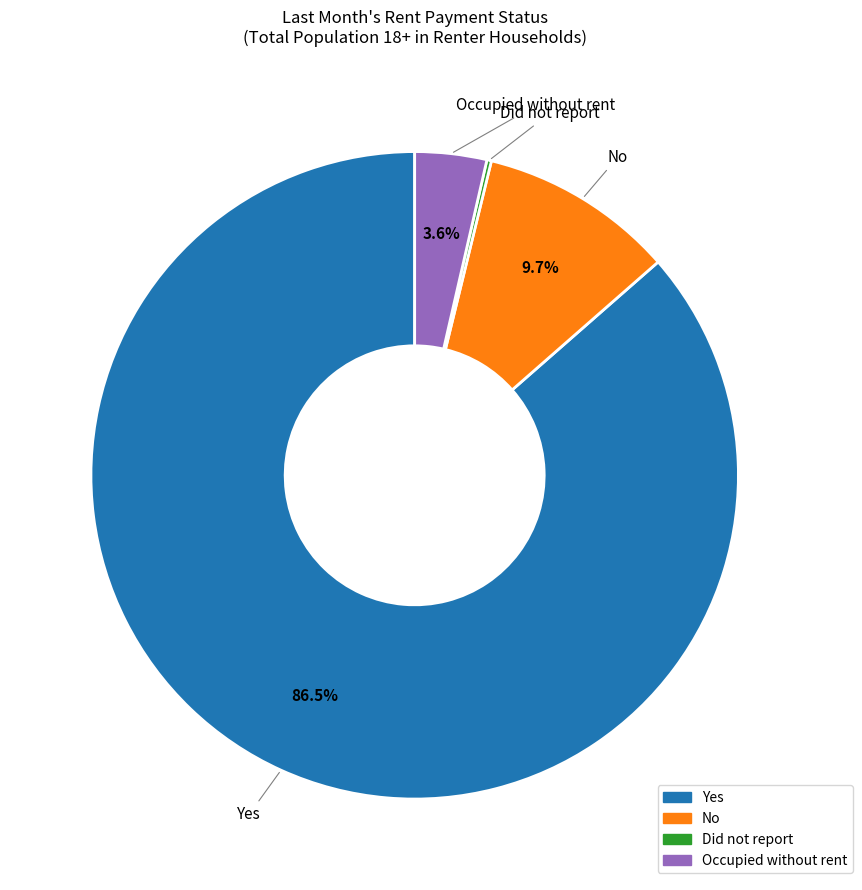

What percentage is NOT represented by Occupied without rent?

96.4%